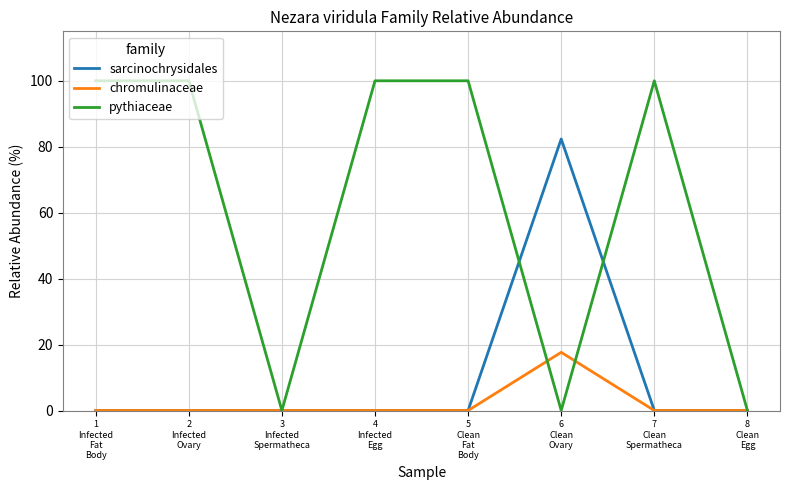

Which series has the largest total across all categories?

pythiaceae